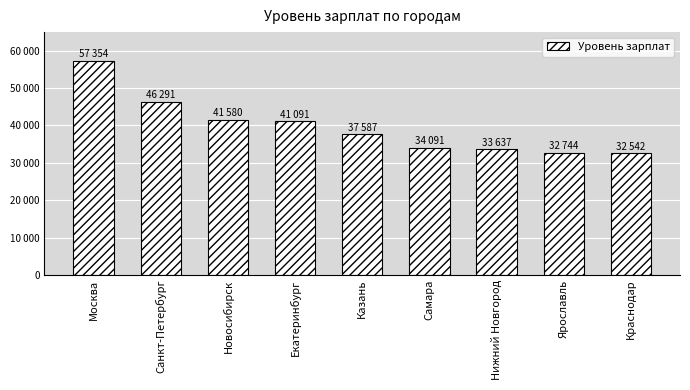

Rank the categories by value from highest to lowest.

Москва, Санкт-Петербург, Новосибирск, Екатеринбург, Казань, Самара, Нижний Новгород, Ярославль, Краснодар